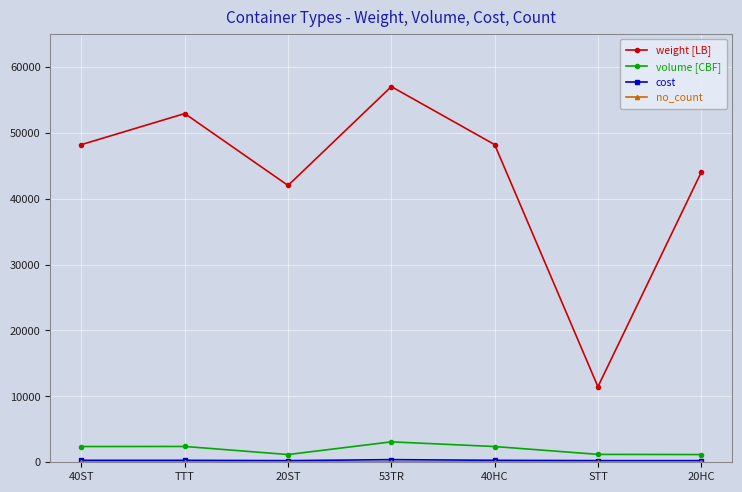

Which series changed the most between 53TR and 20HC?

weight [LB]